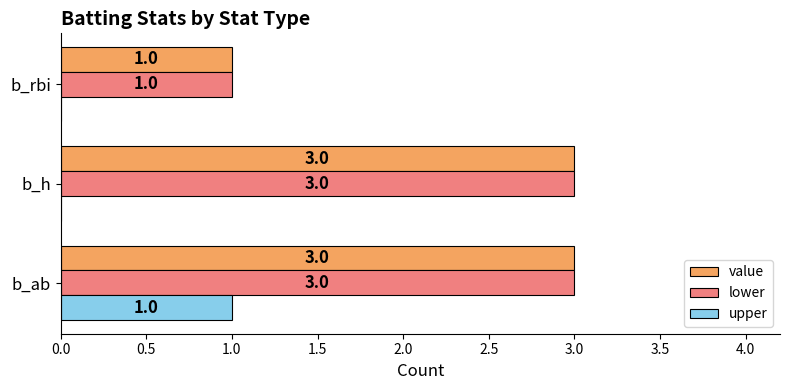

Which series changed the most between b_ab and b_h?

upper